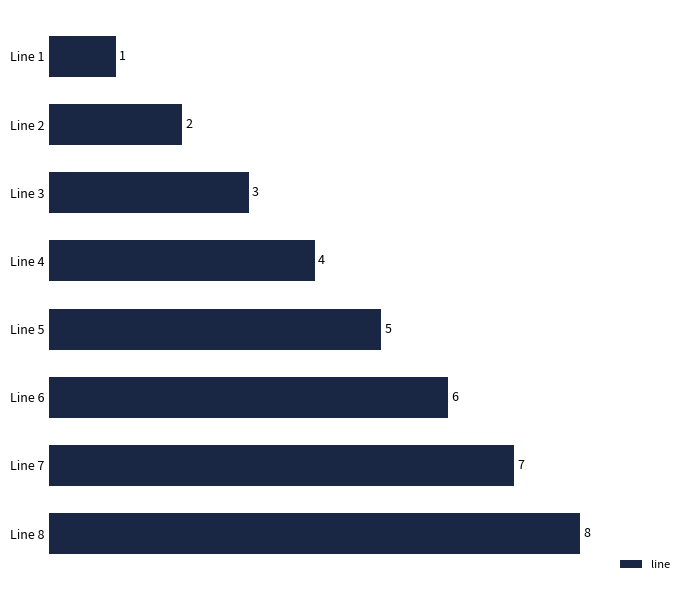

Are the bars horizontal?

Yes